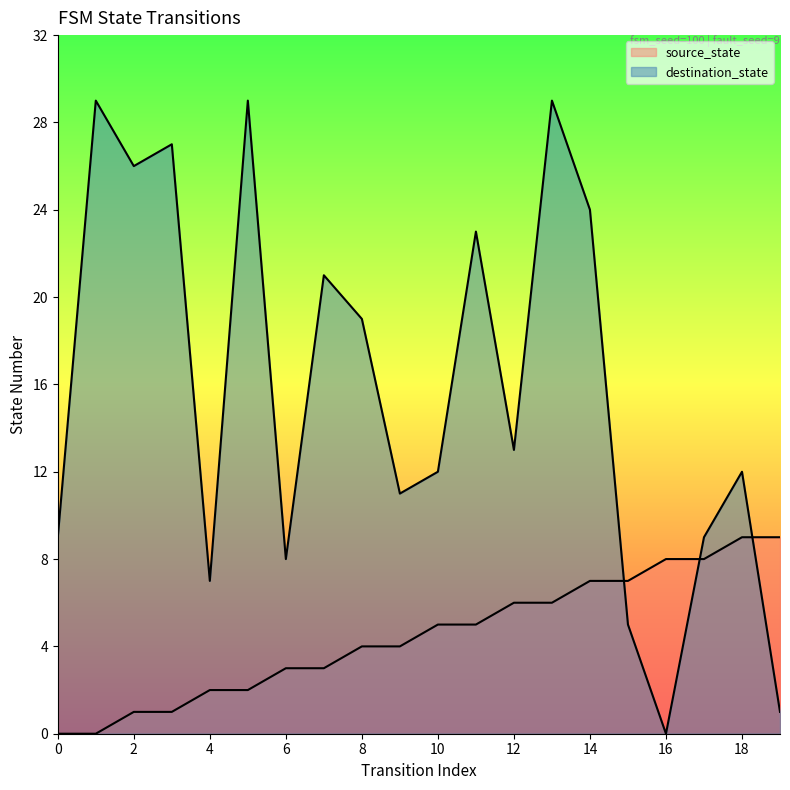

Does the chart display data point markers on the line(s)?

No